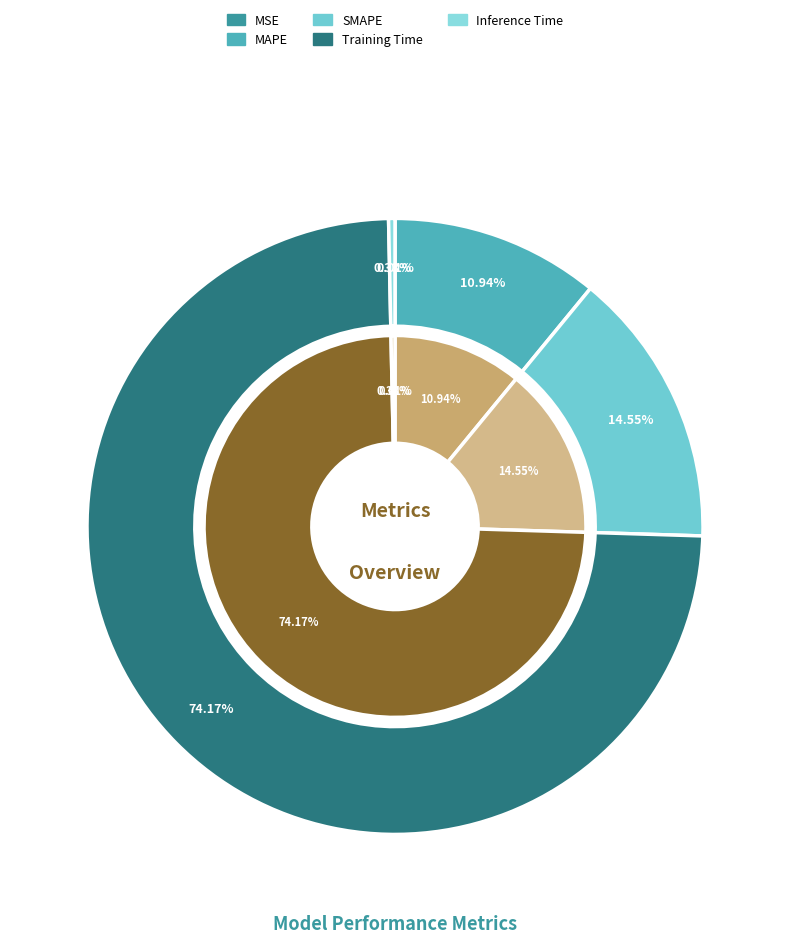

Between MAPE and Inference Time, which is larger?

MAPE